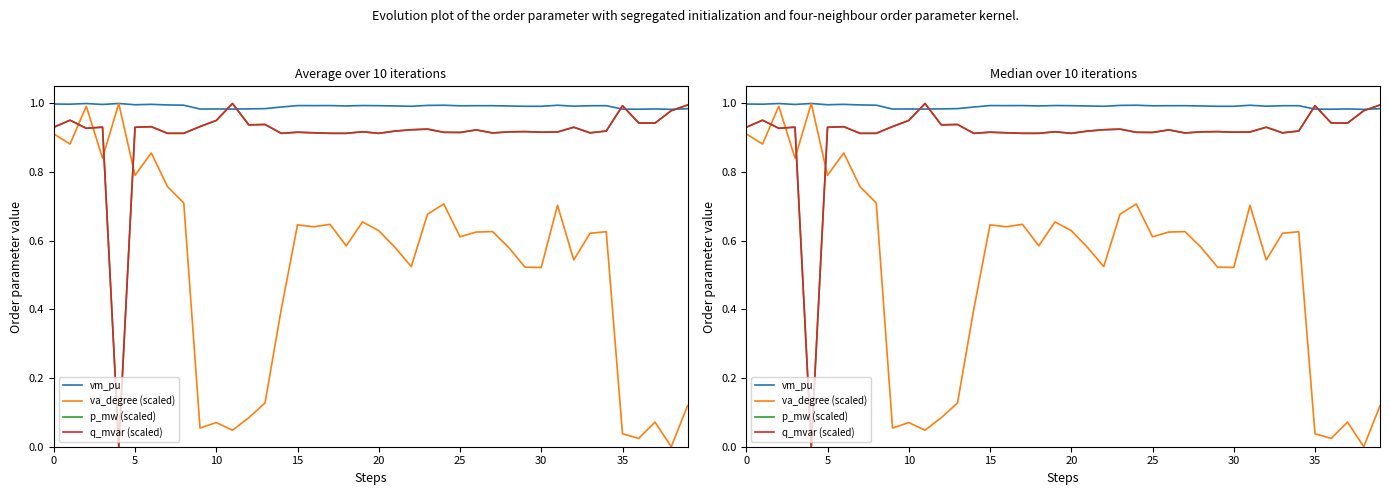

Which label corresponds to the smallest value in the chart?

38